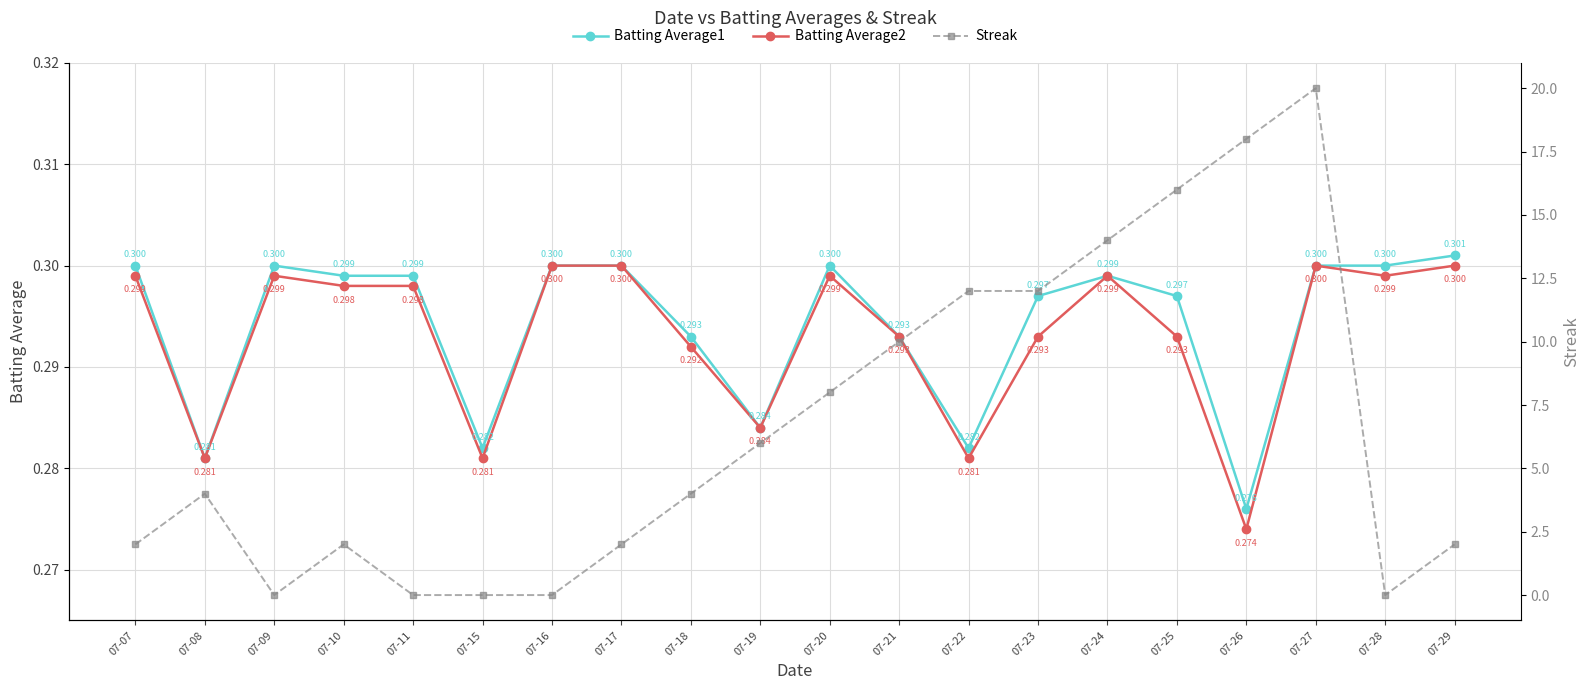

Rank the series at 07-07 from highest to lowest value.

Streak, Batting Average1, Batting Average2